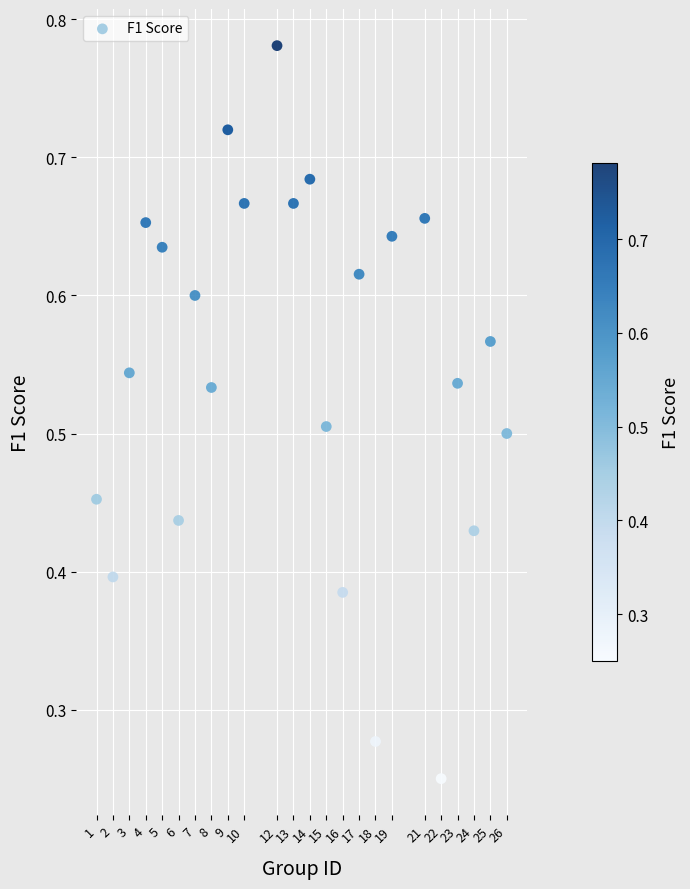

What is the range of X values (max minus min)?

25.0